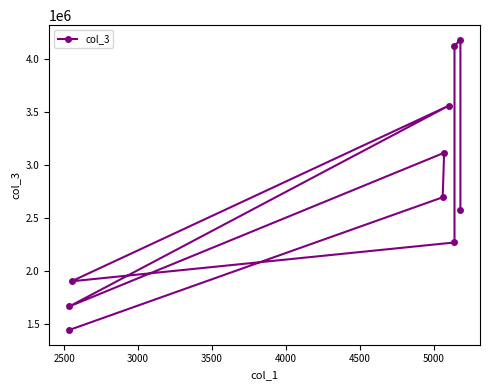

What is the average value?

2753658